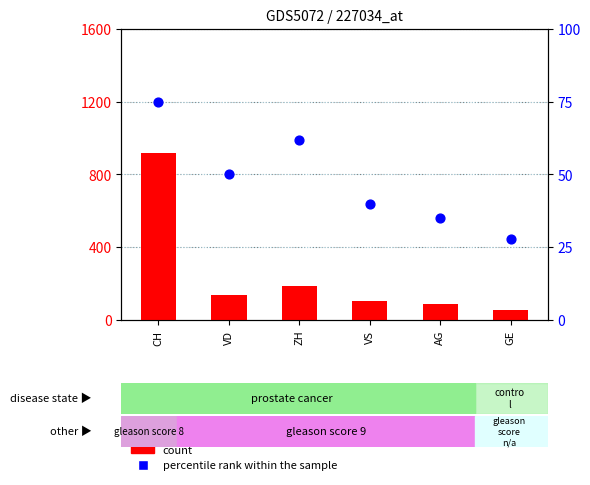

What is the total value across all series at GE?

83